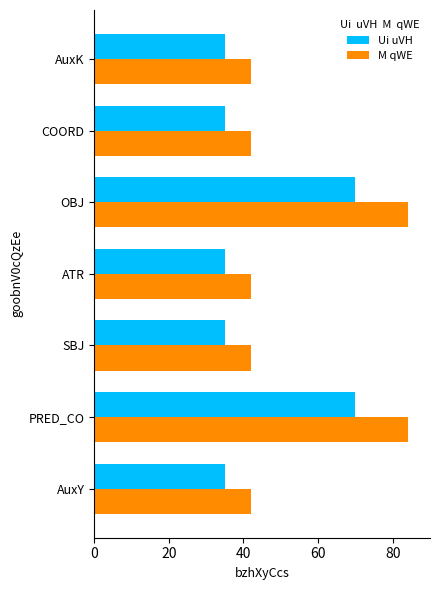

Rank the series by their average value, from lowest to highest.

Ui uVH, M qWE